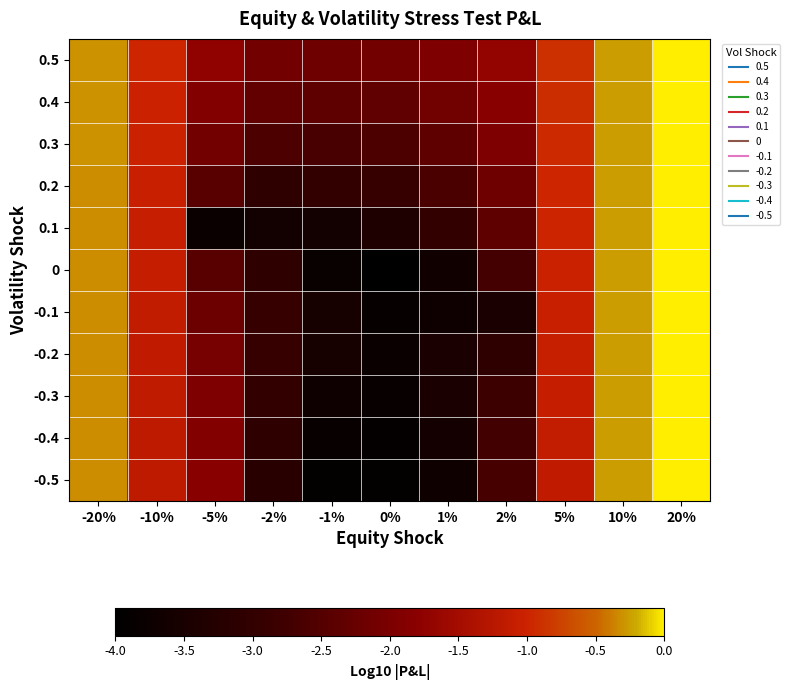

Reading right to left, what are all the values shown in this chart?

0.5: 20%=0.0	10%=-0.3	5%=-0.9	2%=-1.7	1%=-2.0	0%=-2.1	-1%=-2.2	-2%=-2.1	-5%=-1.7	-10%=-1.0	-20%=-0.3
0.4: 20%=0.0	10%=-0.3	5%=-0.9	2%=-1.8	1%=-2.1	0%=-2.3	-1%=-2.4	-2%=-2.3	-5%=-1.9	-10%=-1.0	-20%=-0.3
0.3: 20%=0.0	10%=-0.3	5%=-0.9	2%=-2.0	1%=-2.3	0%=-2.6	-1%=-2.6	-2%=-2.6	-5%=-2.1	-10%=-1.0	-20%=-0.3
0.2: 20%=0.0	10%=-0.3	5%=-1.0	2%=-2.1	1%=-2.6	0%=-2.9	-1%=-3.0	-2%=-3.1	-5%=-2.4	-10%=-1.1	-20%=-0.3
0.1: 20%=0.0	10%=-0.3	5%=-1.0	2%=-2.4	1%=-3.0	0%=-3.4	-1%=-3.6	-2%=-3.6	-5%=-3.8	-10%=-1.1	-20%=-0.3
0: 20%=0.0	10%=-0.3	5%=-1.0	2%=-2.7	1%=-3.7	0%=-4.0	-1%=-3.8	-2%=-3.0	-5%=-2.5	-10%=-1.1	-20%=-0.3
-0.1: 20%=0.0	10%=-0.3	5%=-1.0	2%=-3.5	1%=-3.7	0%=-3.8	-1%=-3.5	-2%=-2.9	-5%=-2.2	-10%=-1.1	-20%=-0.3
-0.2: 20%=0.0	10%=-0.3	5%=-1.1	2%=-3.1	1%=-3.5	0%=-3.8	-1%=-3.6	-2%=-2.9	-5%=-2.1	-10%=-1.1	-20%=-0.3
-0.3: 20%=0.0	10%=-0.3	5%=-1.1	2%=-2.8	1%=-3.5	0%=-3.8	-1%=-3.7	-2%=-3.0	-5%=-2.0	-10%=-1.2	-20%=-0.3
-0.4: 20%=0.0	10%=-0.3	5%=-1.1	2%=-2.7	1%=-3.6	0%=-3.9	-1%=-3.8	-2%=-3.1	-5%=-1.9	-10%=-1.2	-20%=-0.3
-0.5: 20%=0.0	10%=-0.3	5%=-1.1	2%=-2.7	1%=-3.7	0%=-3.9	-1%=-3.9	-2%=-3.2	-5%=-1.8	-10%=-1.2	-20%=-0.3